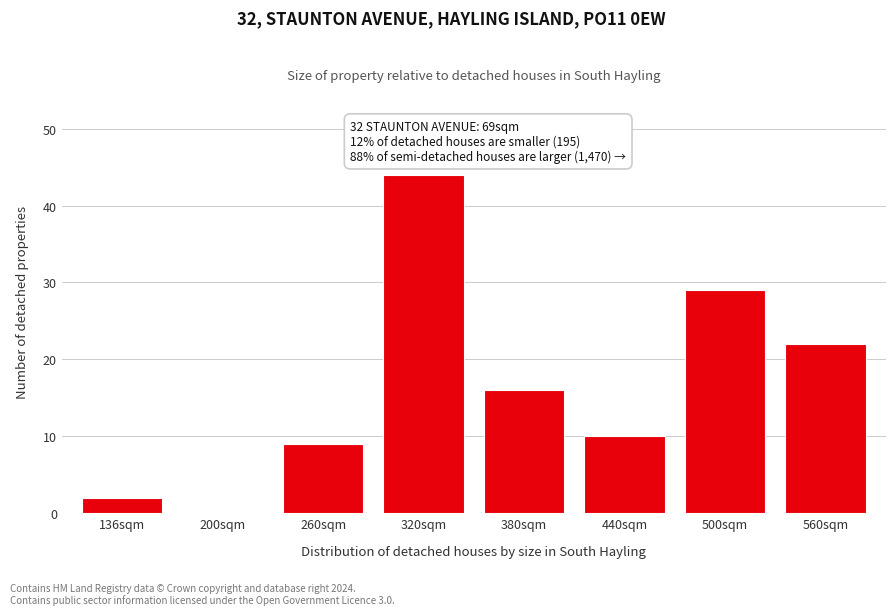

Reading right to left, list all the values displayed in this chart.

560sqm=22	500sqm=29	440sqm=10	380sqm=16	320sqm=44	260sqm=9	200sqm=0	136sqm=2